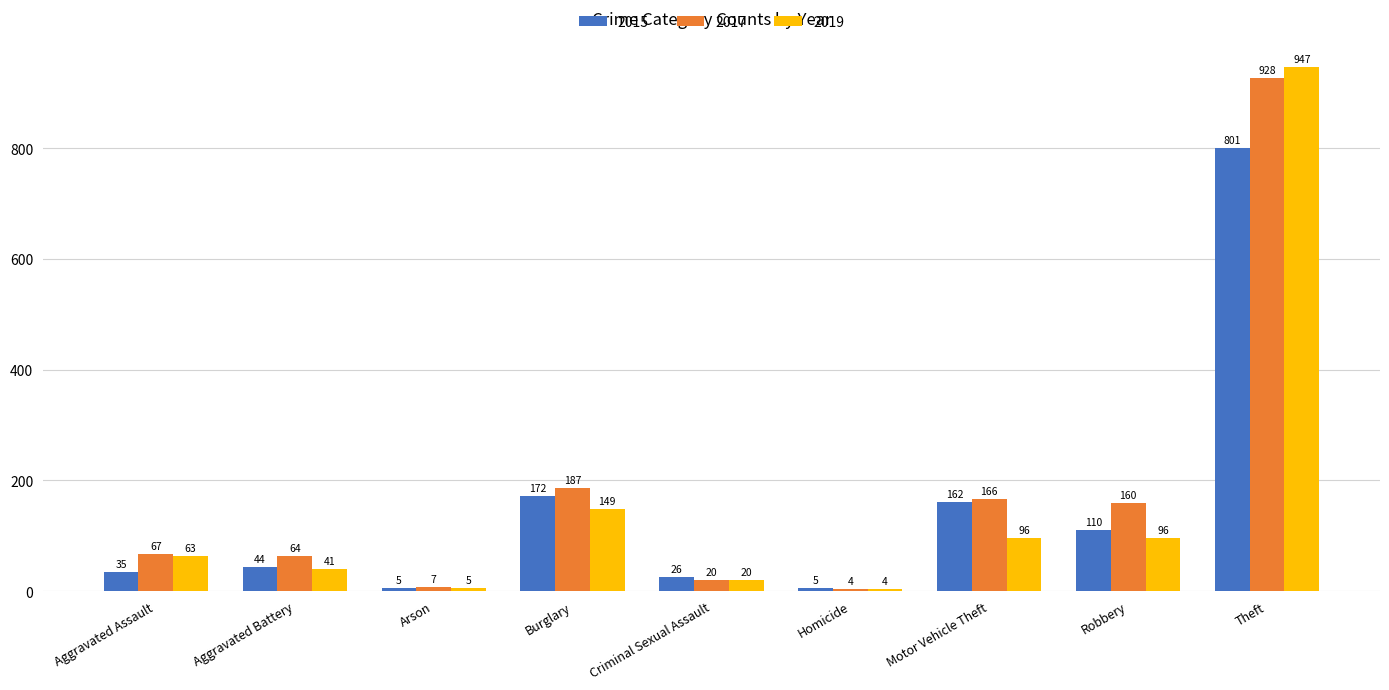

Reading left to right, extract all data points from this chart.

2015: 35	44	5	172	26	5	162	110	801
2017: 67	64	7	187	20	4	166	160	928
2019: 63	41	5	149	20	4	96	96	947